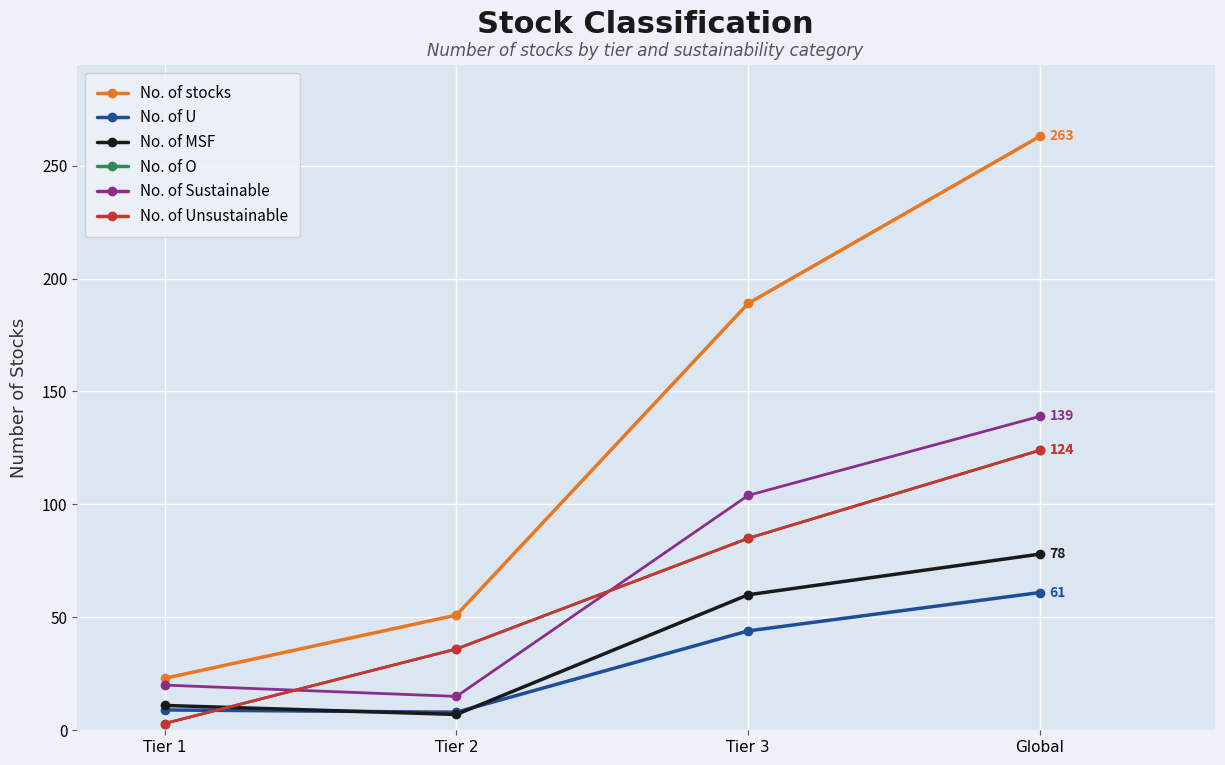

Reading left to right, transcribe all the data shown in this chart.

No. of stocks: 23	51	189	263
No. of U: 9	8	44	61
No. of MSF: 11	7	60	78
No. of O: 3	36	85	124
No. of Sustainable: 20	15	104	139
No. of Unsustainable: 3	36	85	124